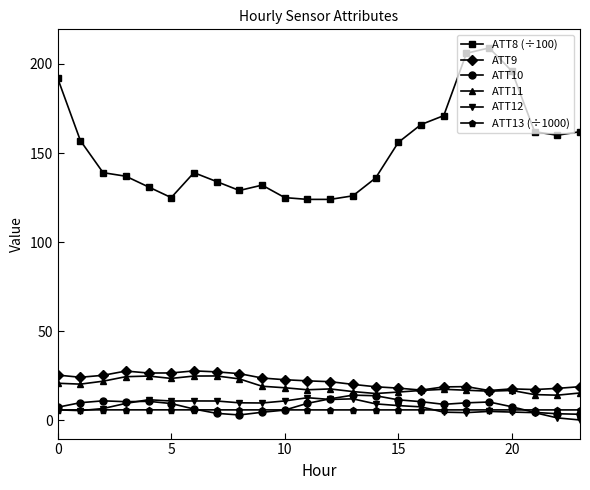

What is the maximum value shown in the chart?

209.0